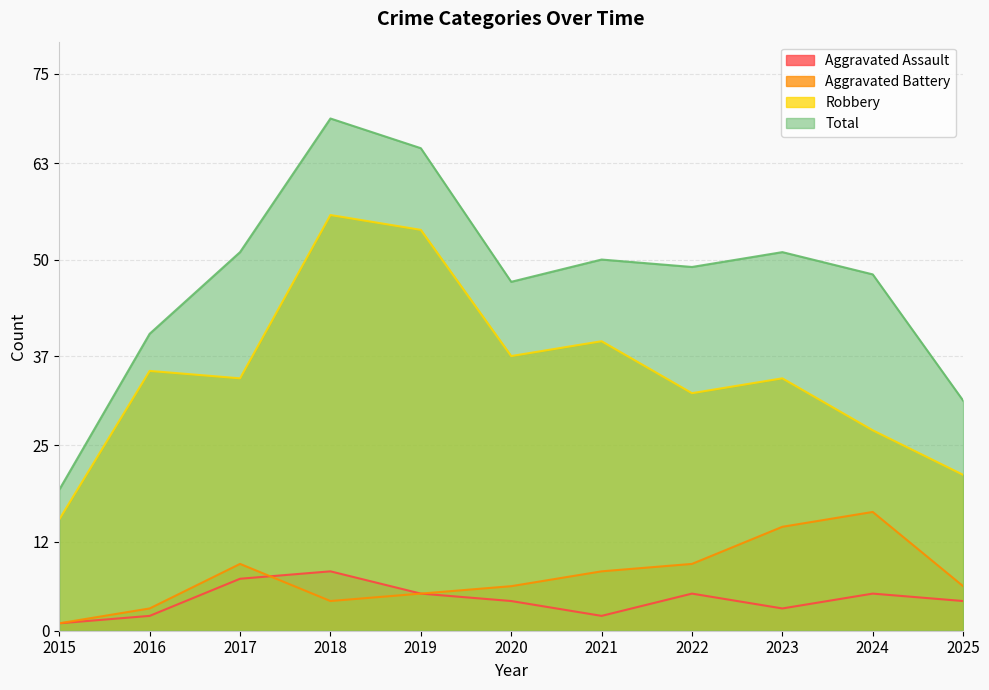

True or false: Aggravated Assault and Total intersect in this chart.

False